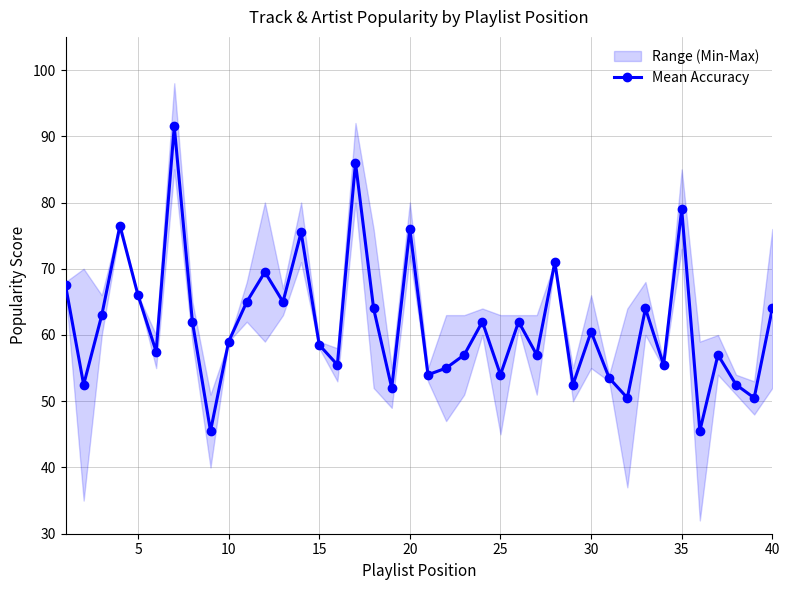

Does the chart have visible grid lines?

Yes